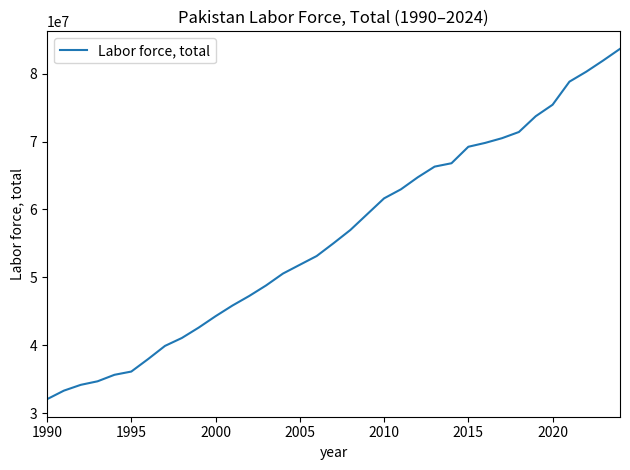

What is the difference between the maximum and minimum values?

51577488